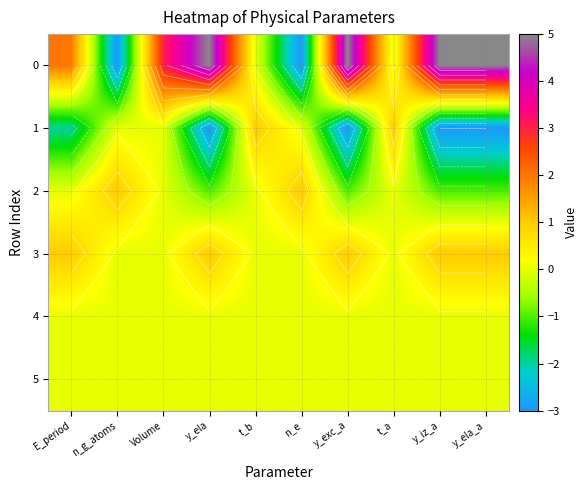

Which has a higher value, E_period or n_g_atoms?

E_period